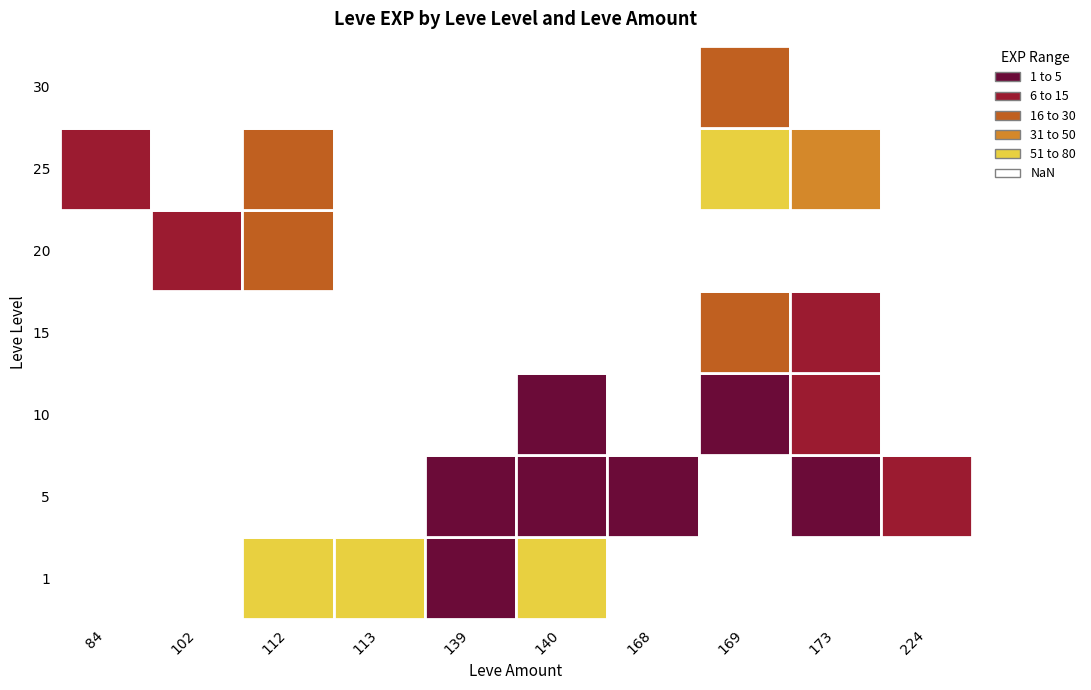

The 15 series shows 2 at 113. True or false?

False